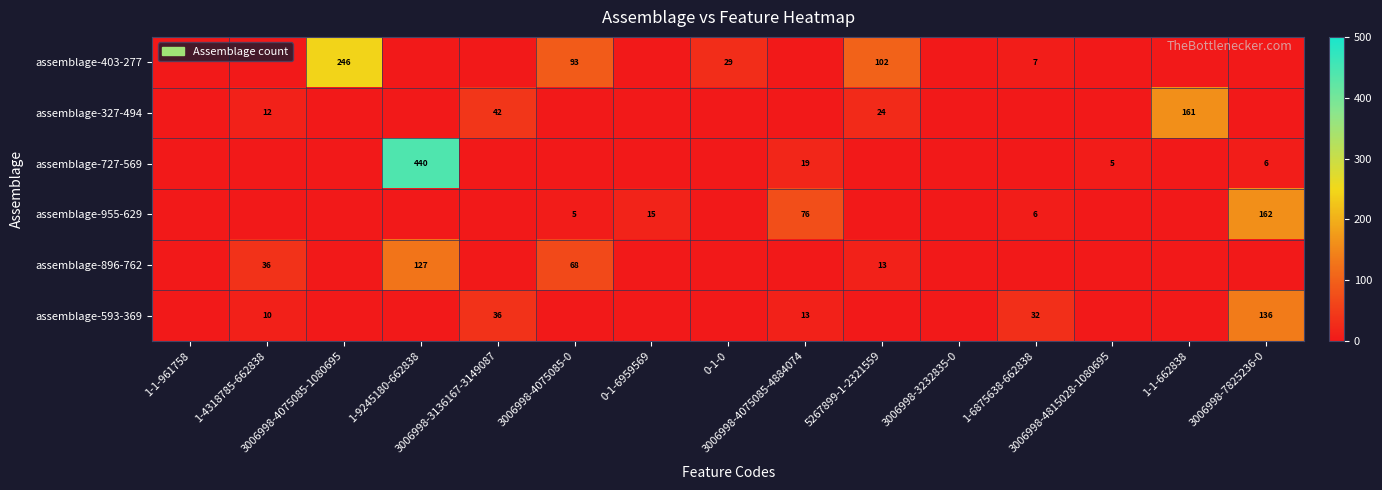

What is the spread (max minus min) of values at 3006998-4075085-4884074?

76